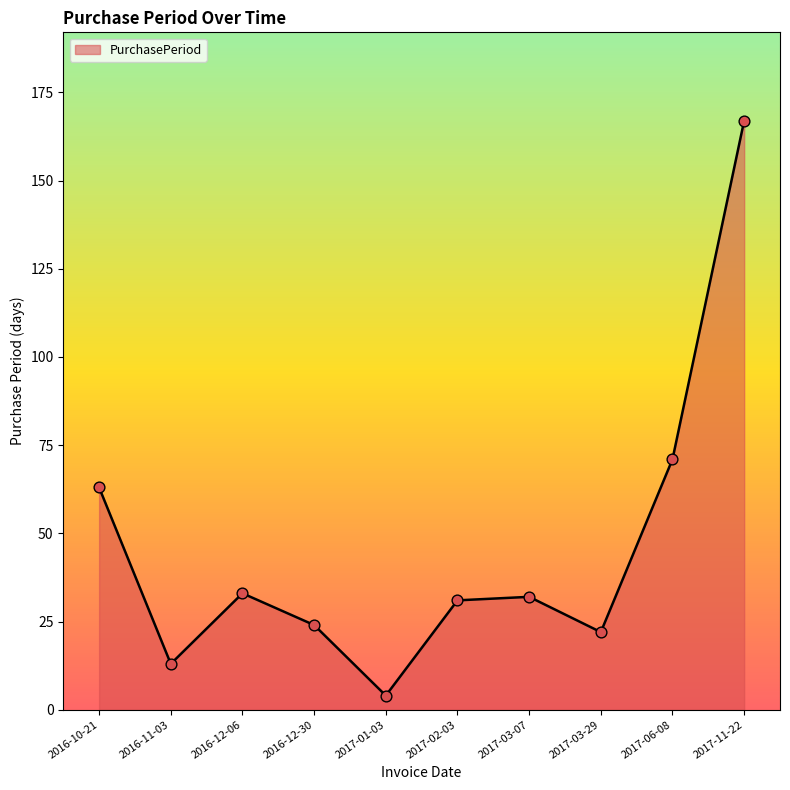

What is the ratio of the value at 2017-03-29 to the value at 2017-02-03?

0.7